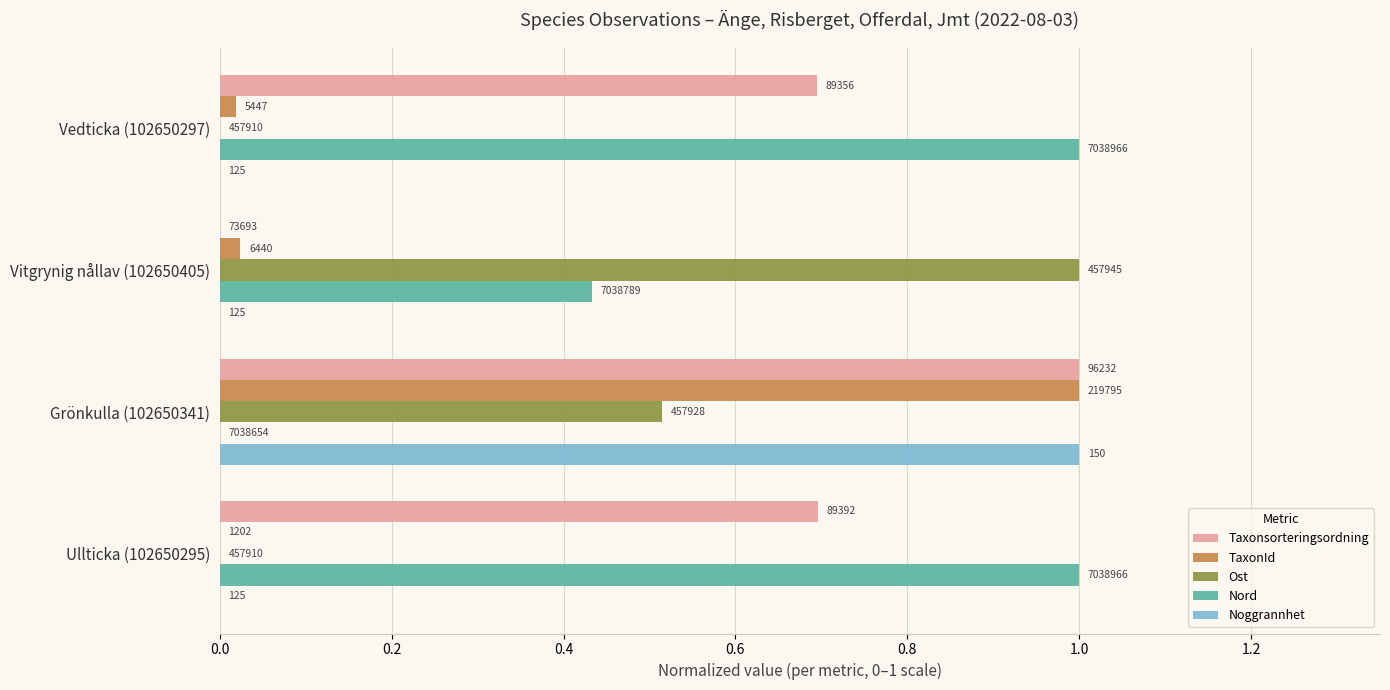

What are all the series names shown in the legend?

Taxonsorteringsordning, TaxonId, Ost, Nord, Noggrannhet